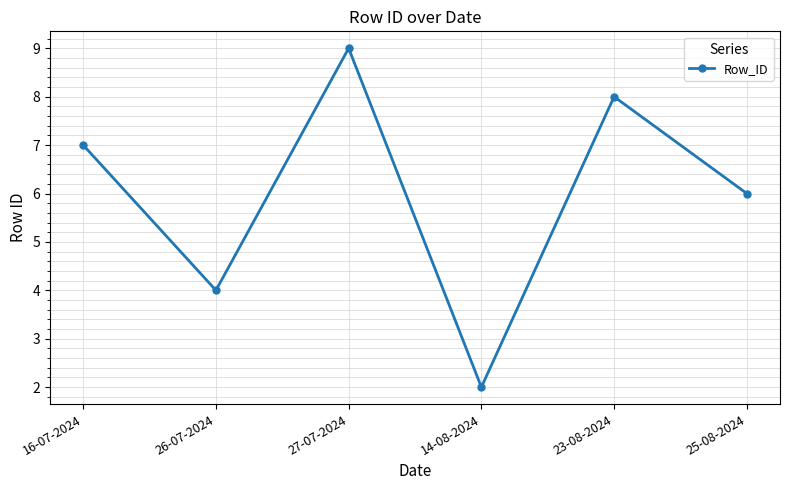

What is the ratio of the value at 14-08-2024 to the value at 27-07-2024?

0.2